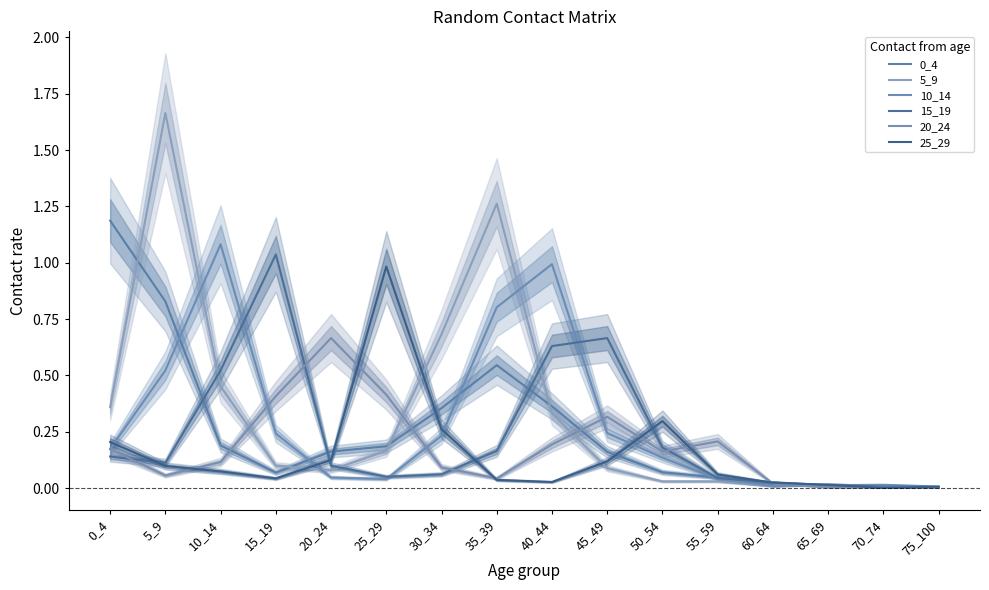

What is the average value of the 10_14 series?

0.3